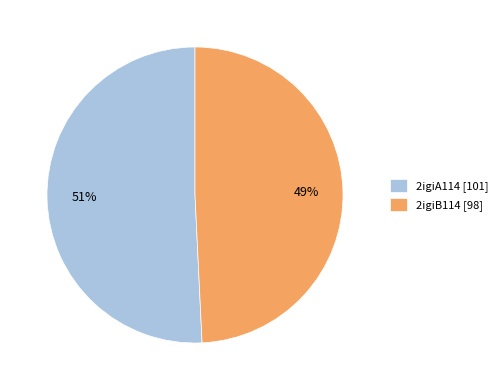

What is the smallest slice in the pie chart?

2igiB114